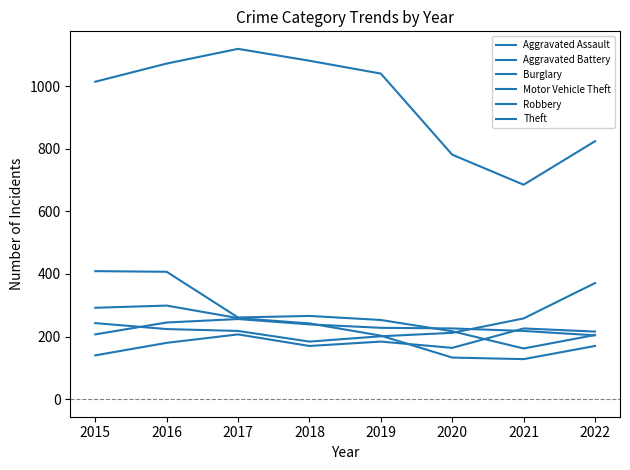

What is the value of the Motor Vehicle Theft point at the 8th from the left?

371